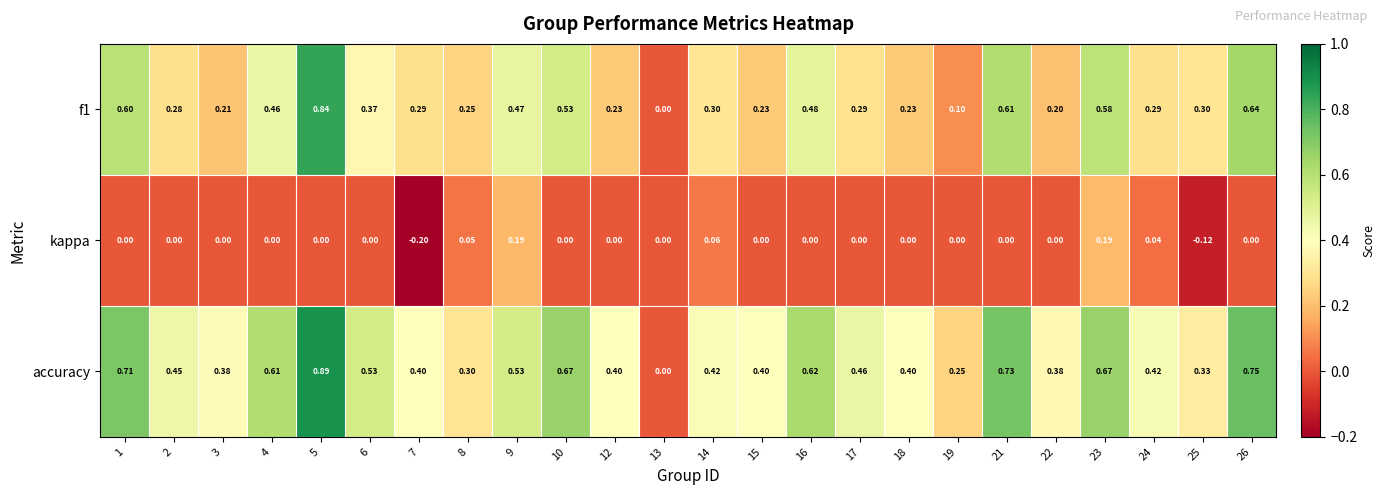

Rank the series at 3 from lowest to highest value.

kappa, f1, accuracy